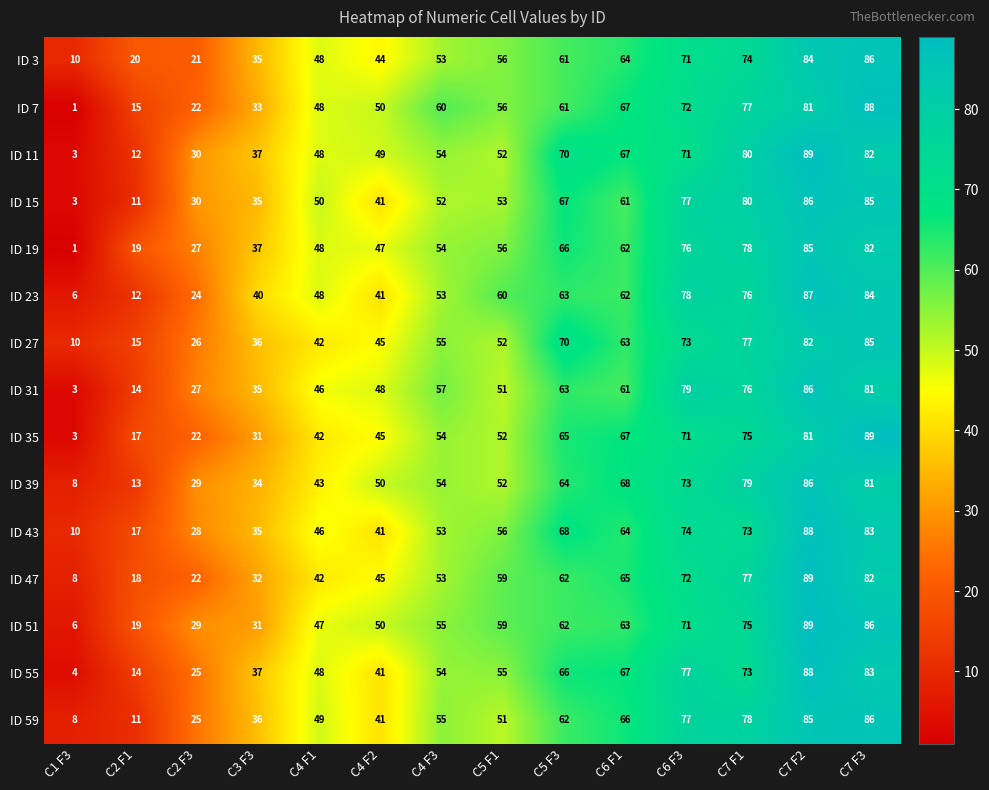

What is the difference between the second highest and second lowest values in the ID 39 series?

68